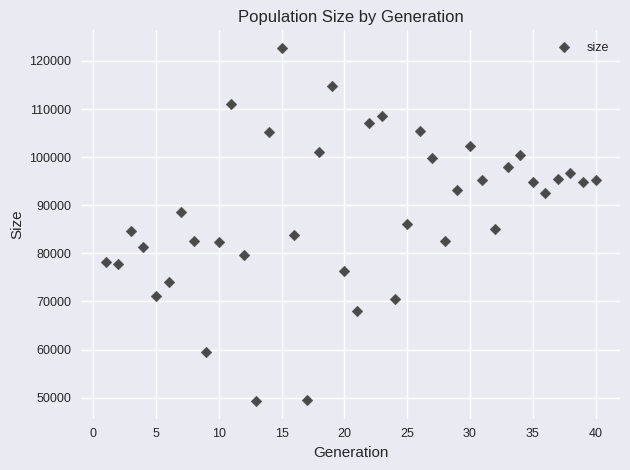

What is the range of Y values (max minus min)?

73393